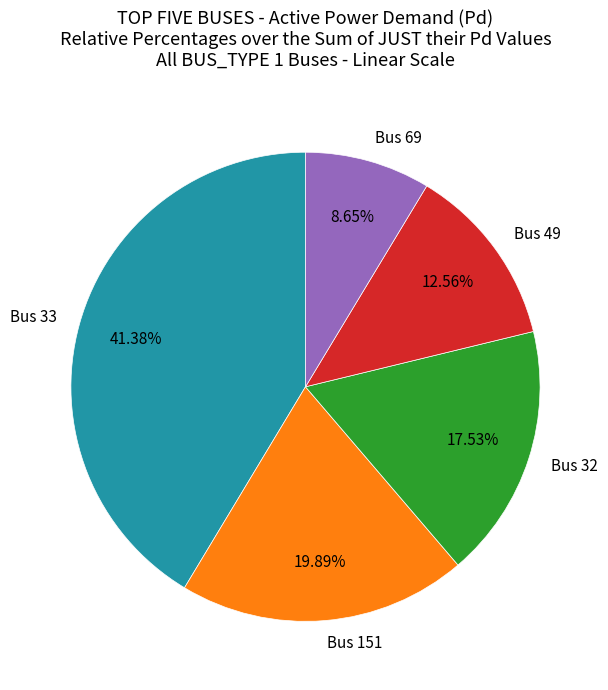

True or false: Bus 33 accounts for 52% of the total.

False